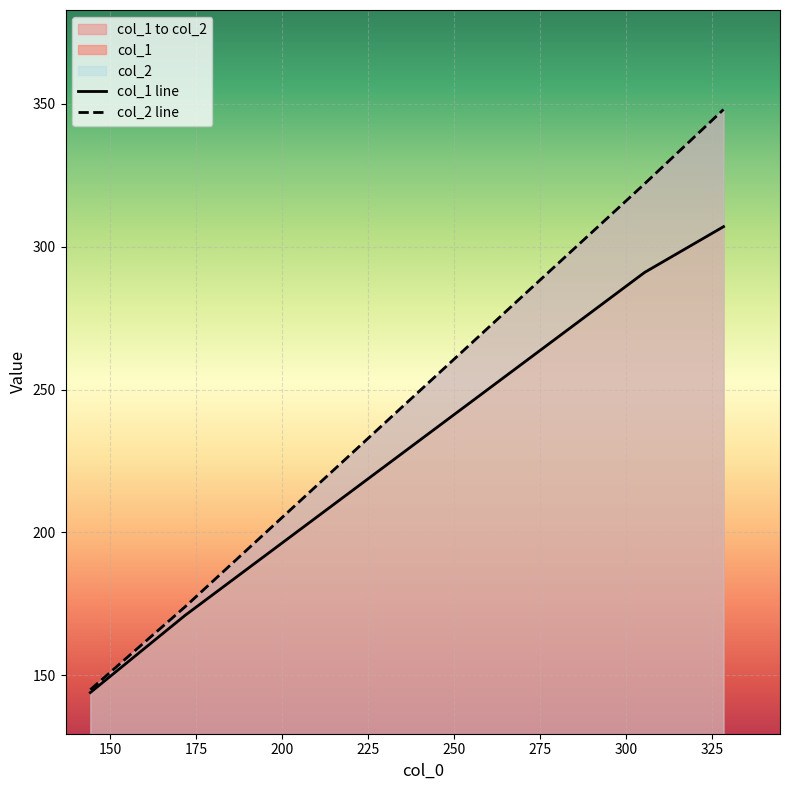

Which category has the lowest value in the col_2 series?

144.22222222222223